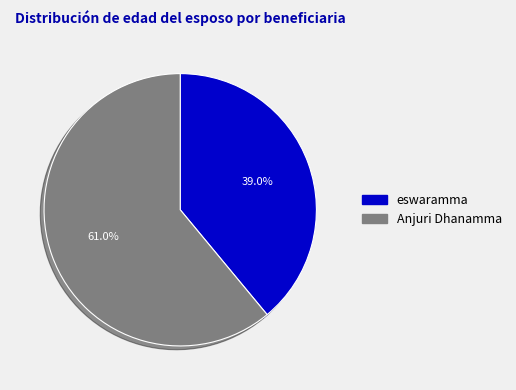

Count the number of slices in the pie.

2